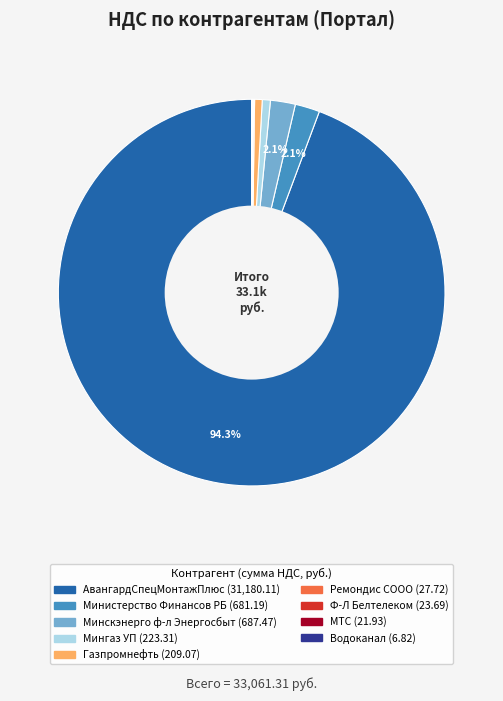

What is the largest slice in the pie chart?

АвангардСпецМонтажПлюс